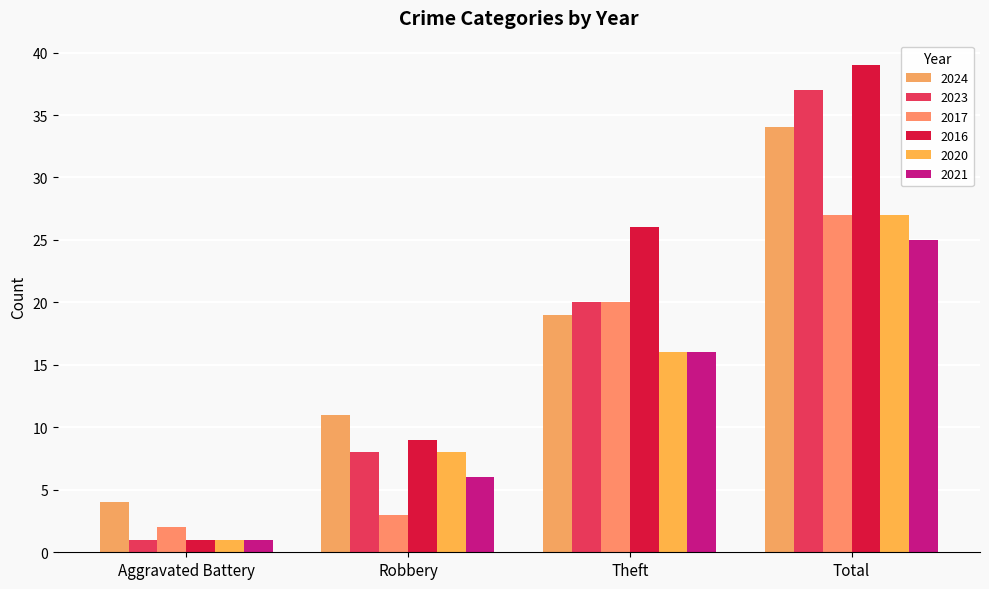

What is the label of the 4th bar from the right?

Aggravated Battery